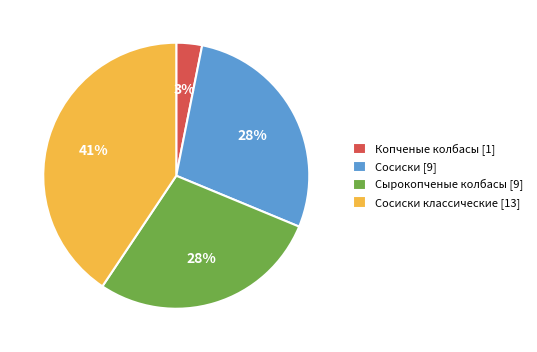

To the nearest percent, what is the combined percentage of Сосиски [9] and Сырокопченые колбасы [9]?

56%